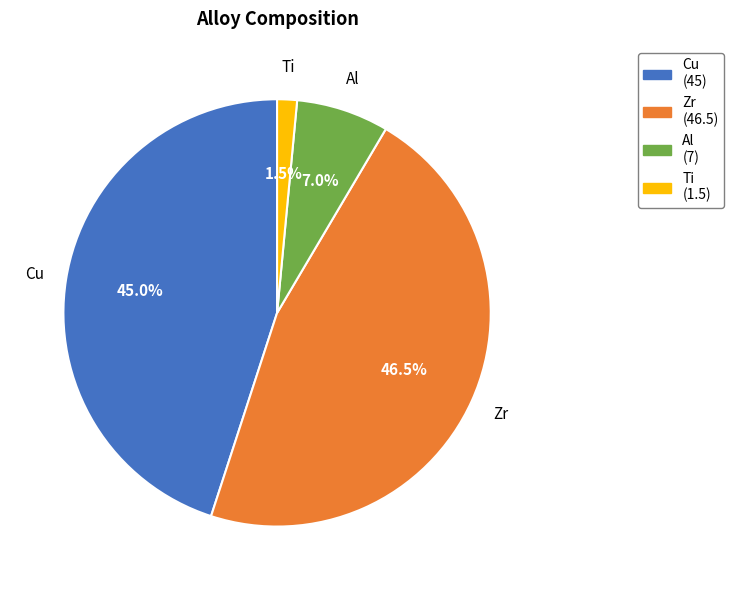

Is the sum of Zr and Ti greater than half?

No